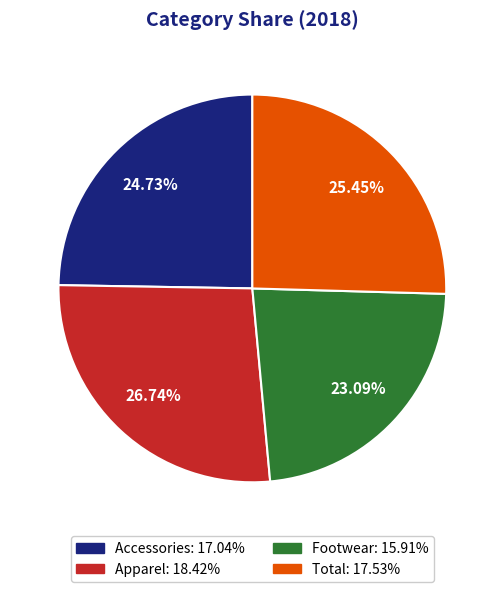

What percentage is the Total slice, to the nearest percent?

25%